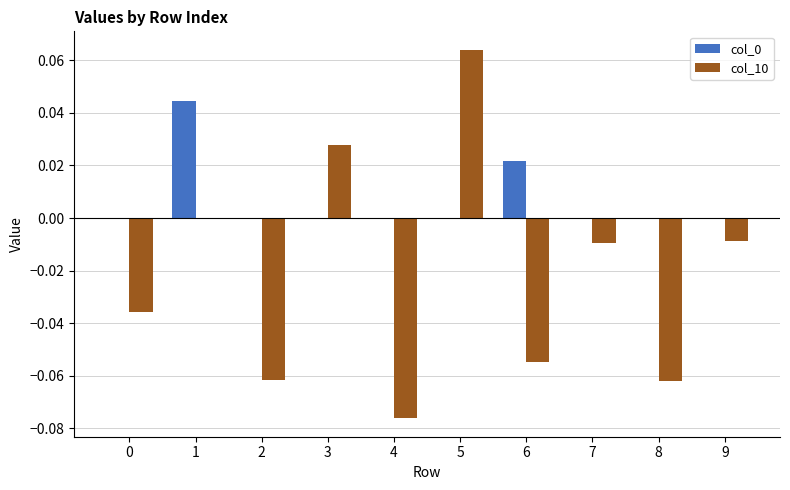

Which series changed the most between 3 and 6?

col_10